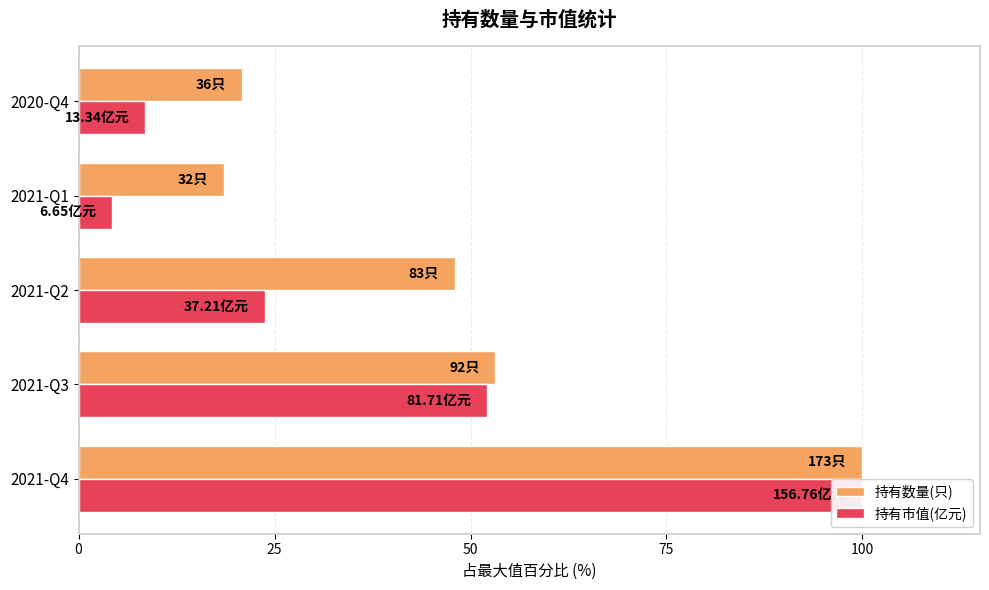

Rank the series by their average value, from lowest to highest.

持有市值(亿元), 持有数量(只)